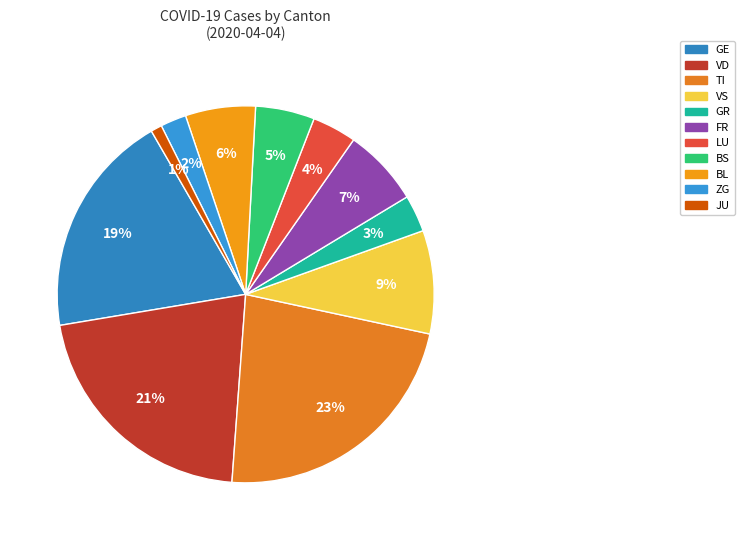

How many slices are in this pie chart?

11